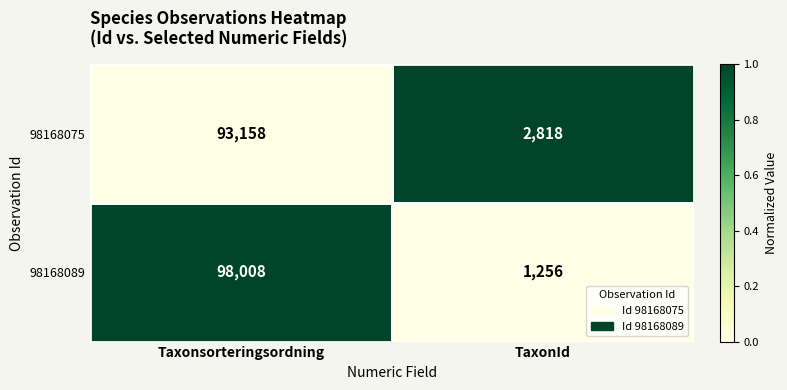

List the series in order of their overall mean, highest first.

98168089, 98168075